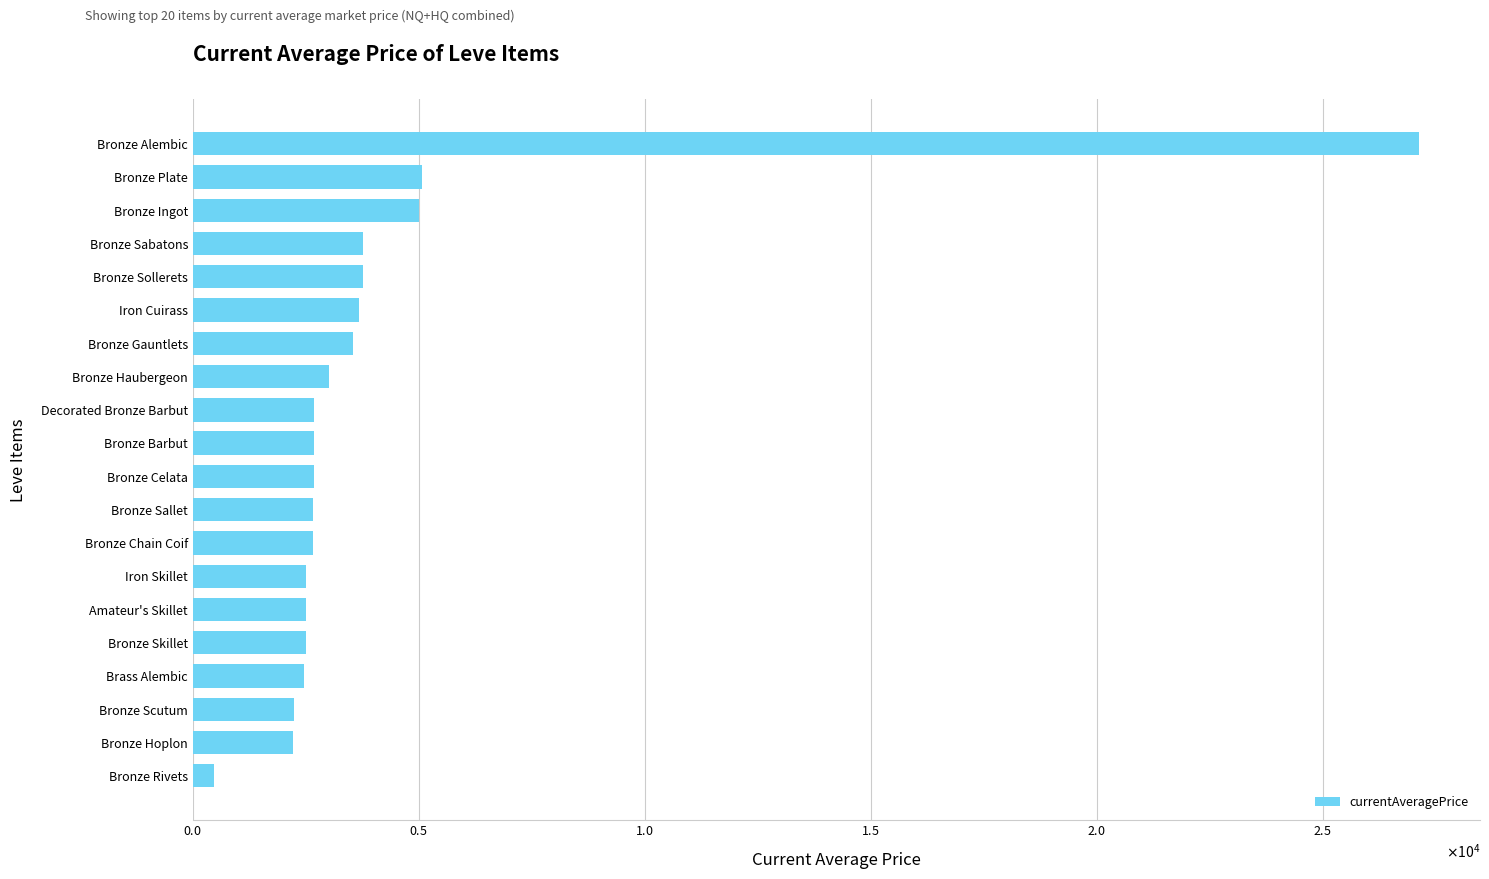

Does the chart contain any negative values?

No